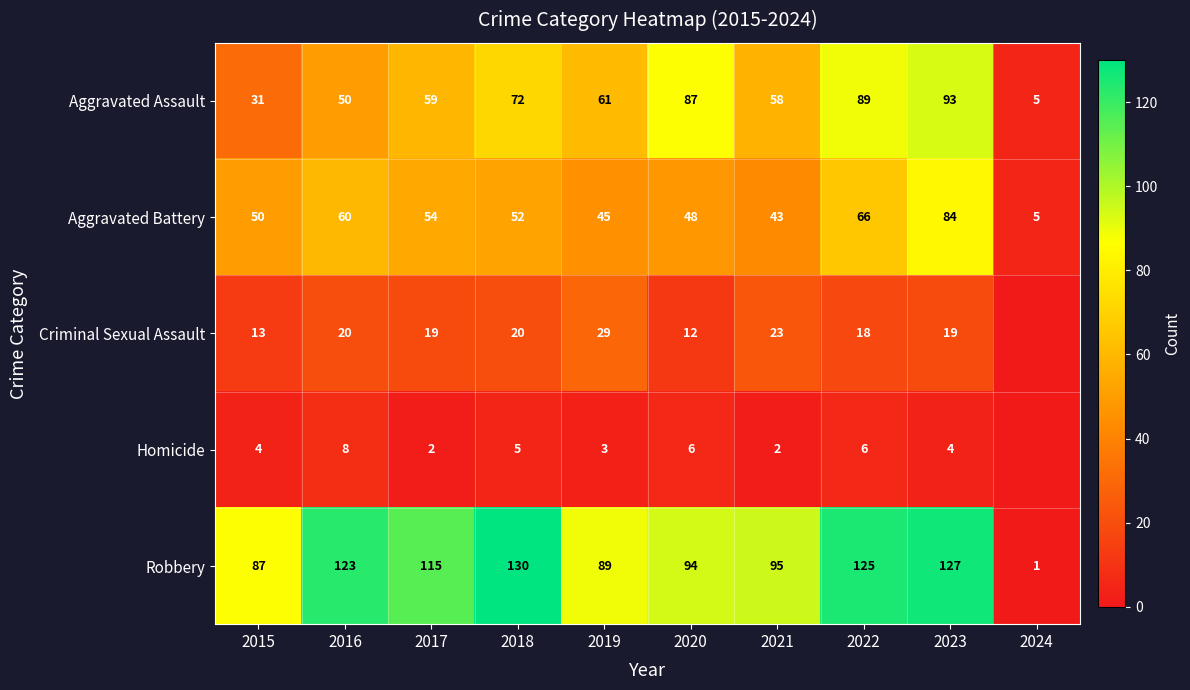

At which category is the sum across all series the highest?

2023